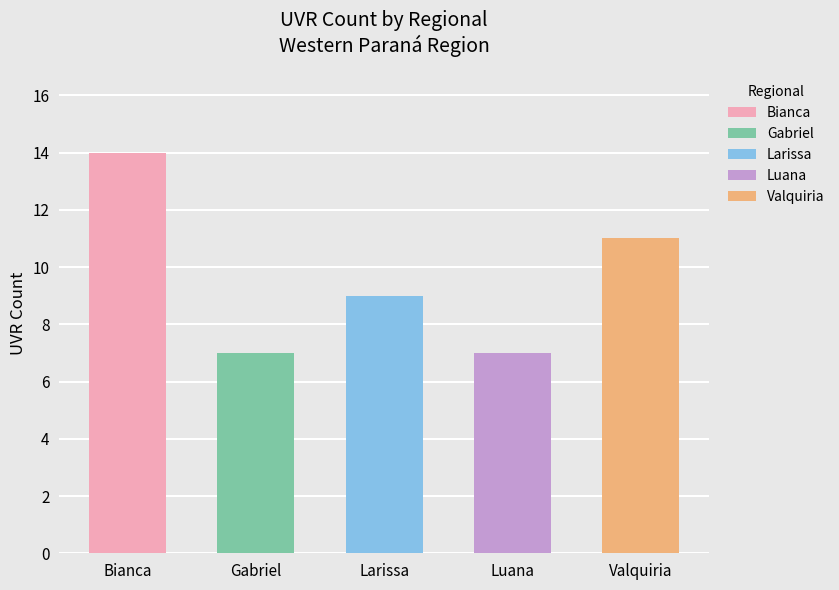

Count the number of data series in this chart.

1